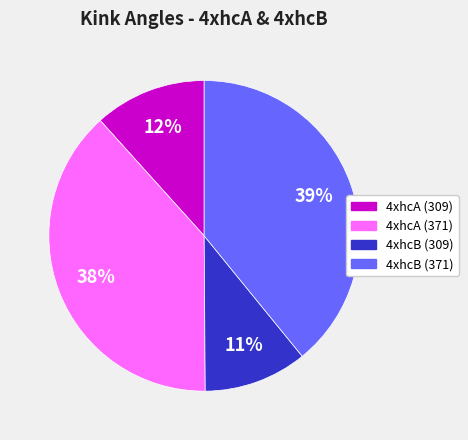

Does 4xhcB (371) account for over 50% of the chart?

No